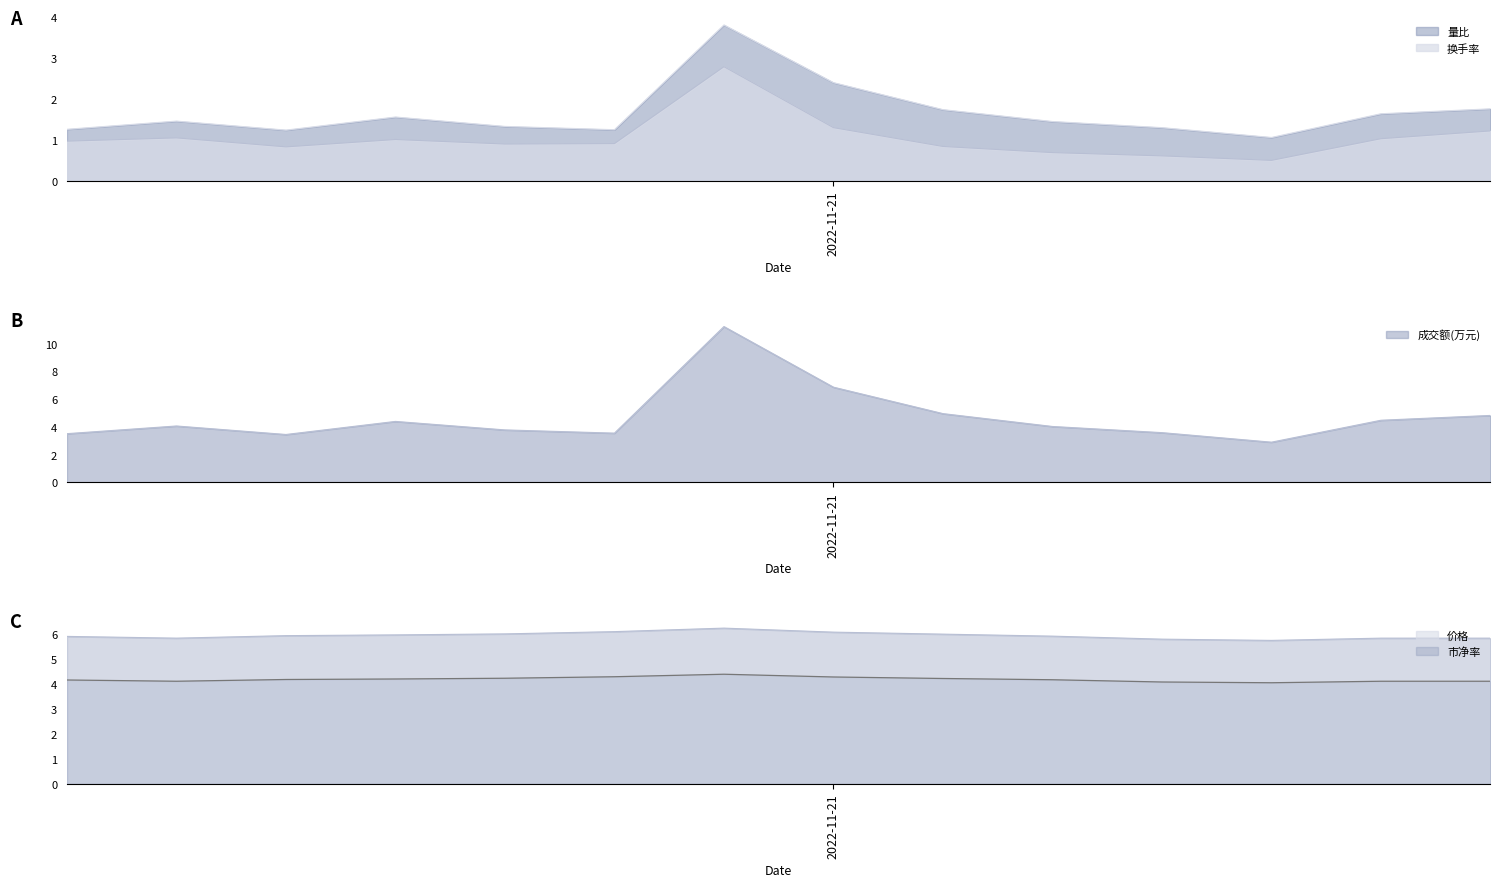

True or false: 总市值(亿元) and 换手率 intersect in this chart.

False